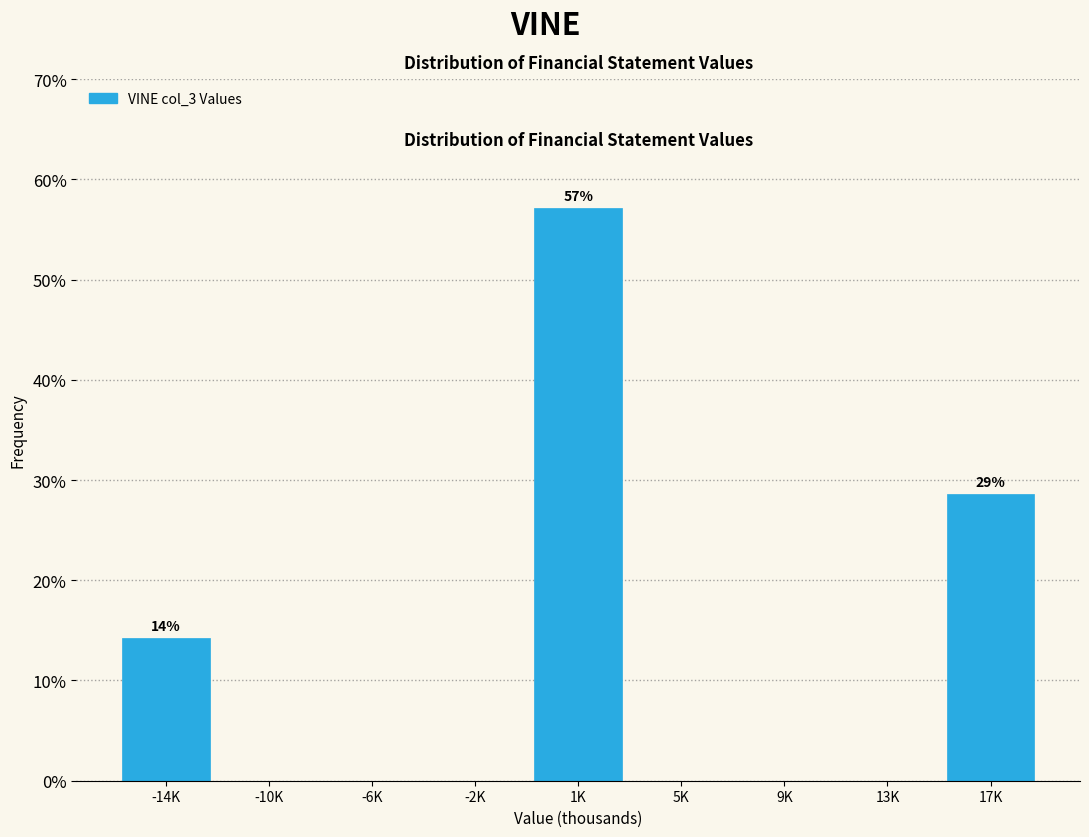

Reading left to right, extract all data points from this chart.

-14K=14.3	-10K=0.0	-6K=0.0	-2K=0.0	1K=57.1	5K=0.0	9K=0.0	13K=0.0	17K=28.6